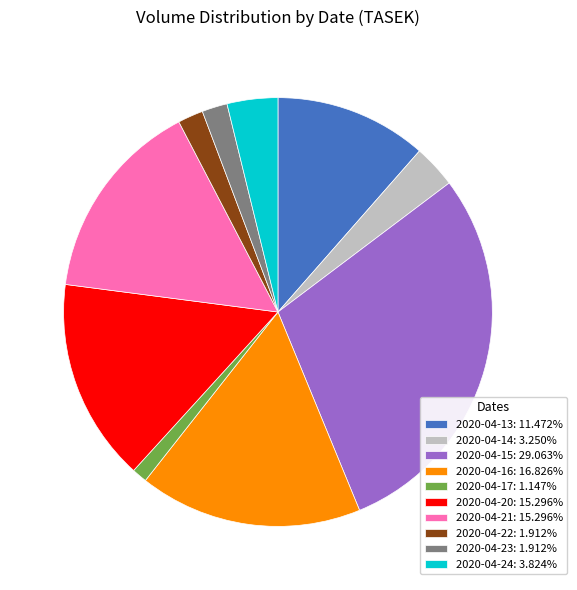

What is the ratio of the value at 2020-04-15: 29.063% to the value at 2020-04-13: 11.472%?

2.5